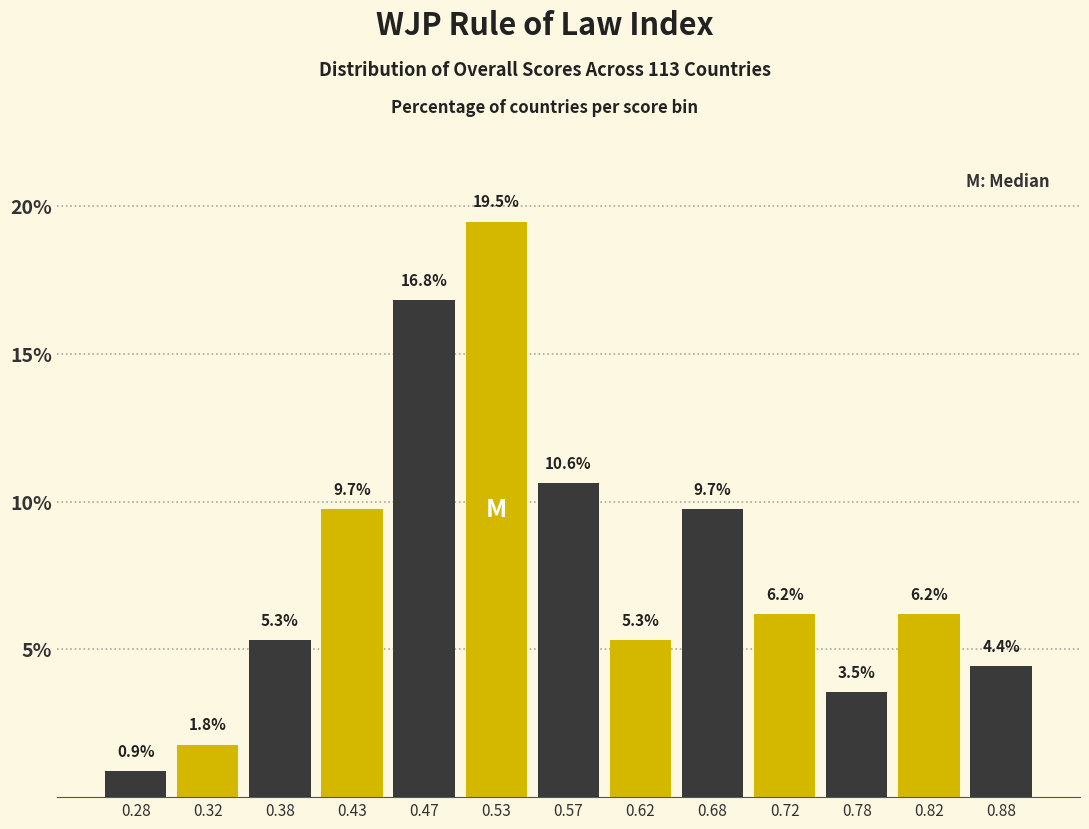

Reading left to right, list every bar in this chart as the range it spans on the x-axis followed by its height.

0.25 to 0.30: 0.9
0.30 to 0.35: 1.8
0.35 to 0.40: 5.3
0.40 to 0.45: 9.7
0.45 to 0.50: 16.8
0.50 to 0.55: 19.5
0.55 to 0.60: 10.6
0.60 to 0.65: 5.3
0.65 to 0.70: 9.7
0.70 to 0.75: 6.2
0.75 to 0.80: 3.5
0.80 to 0.85: 6.2
0.85 to 0.90: 4.4